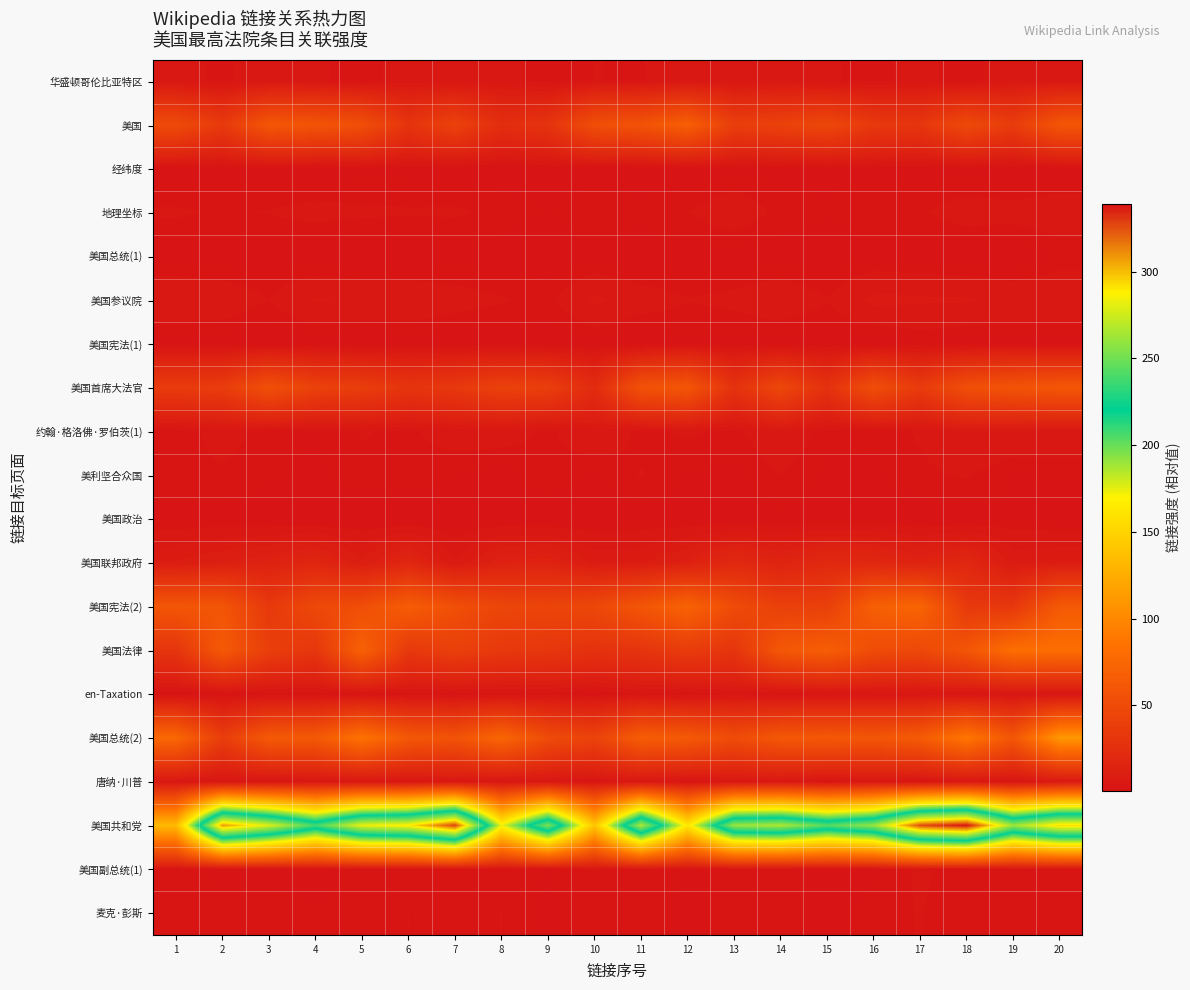

What is the difference between the highest and lowest values at 14?

265.6